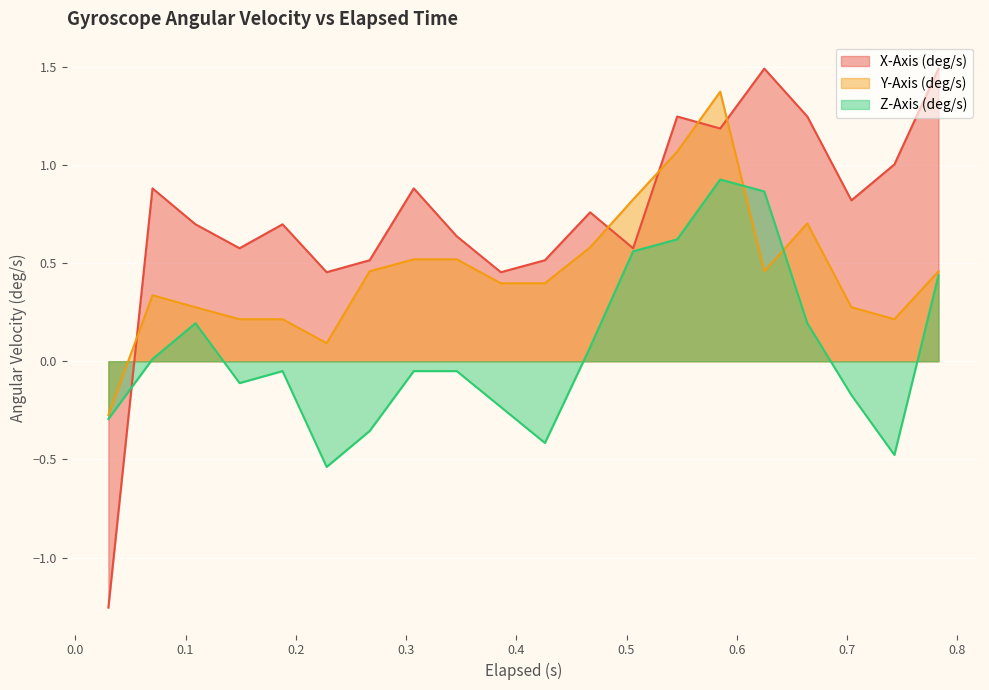

What is the value of the Y-Axis (deg/s) point at the 15th from the left?

1.4